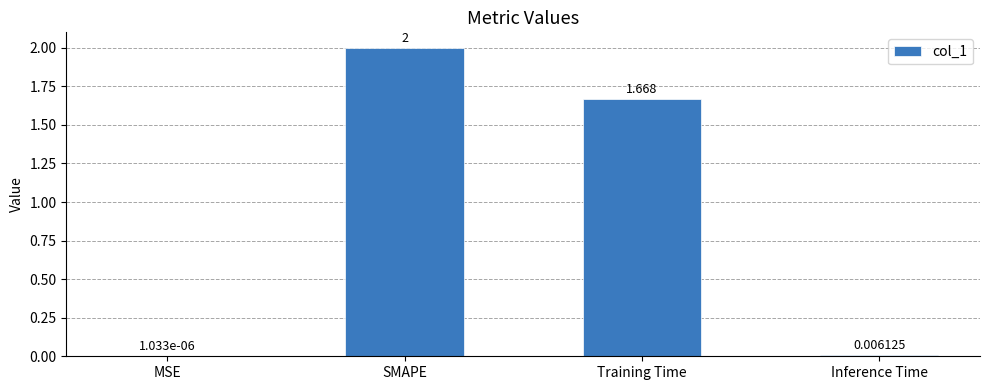

Which has a higher value, Training Time or Inference Time?

Training Time